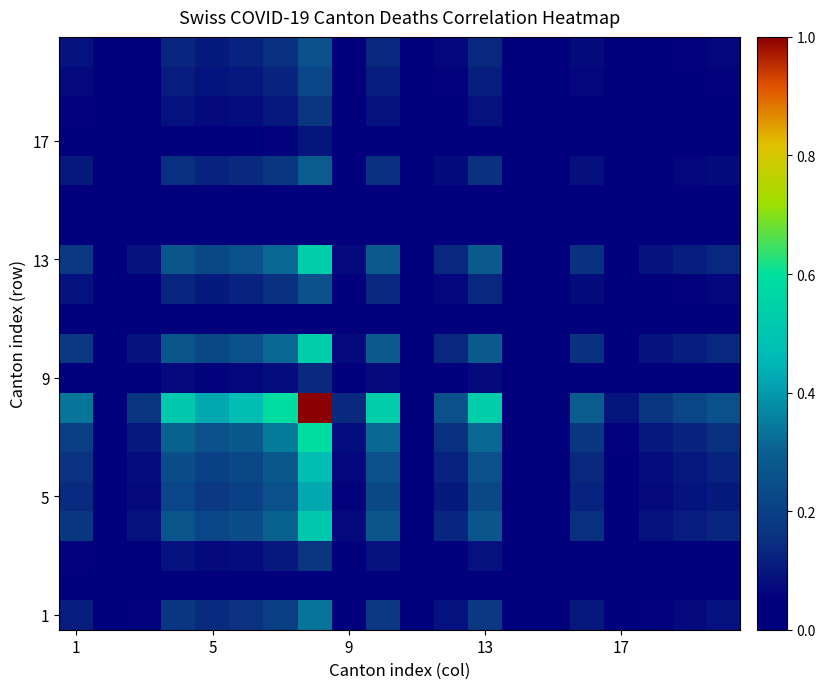

How many distinct data groups are displayed?

20